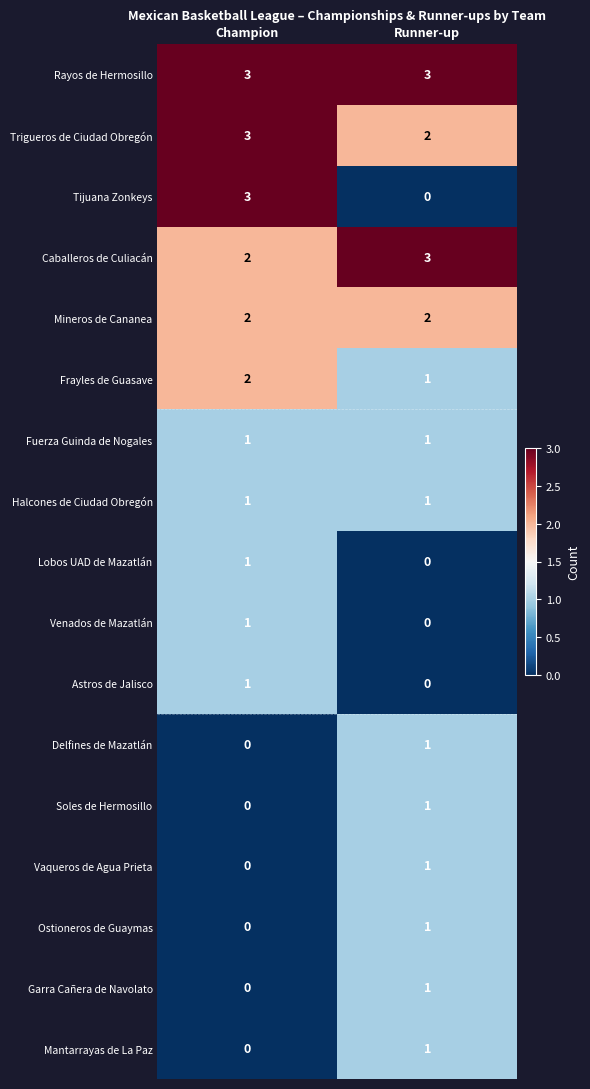

What is the maximum value shown in the chart?

3